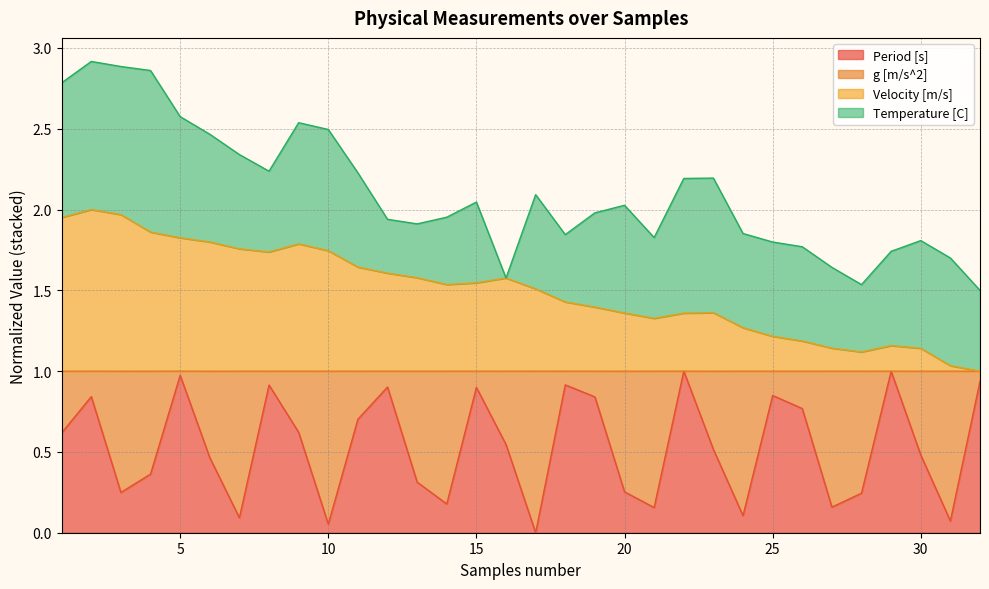

At which category is the sum across all series the highest?

2